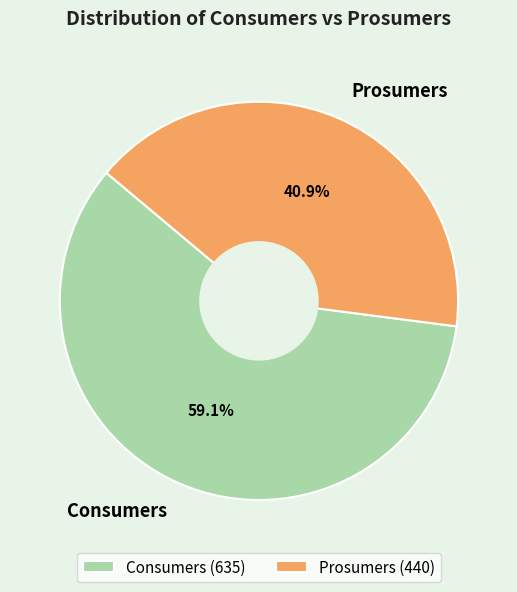

To the nearest percent, what is the combined percentage of Consumers and Prosumers?

100%